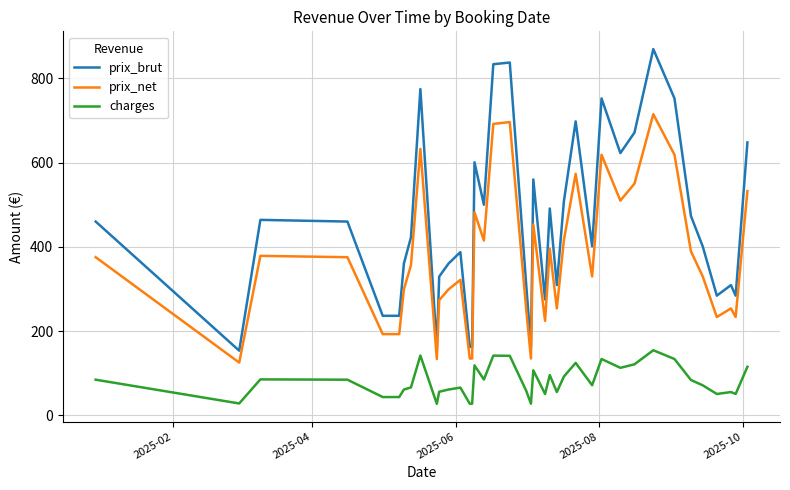

Which series has the largest range (max minus min)?

prix_brut